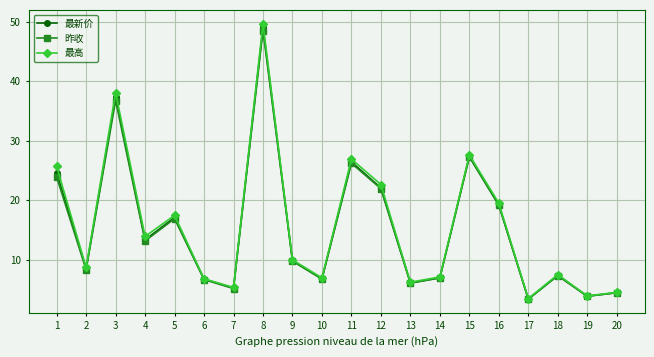

How many data points in 昨收 are less than 9?

10